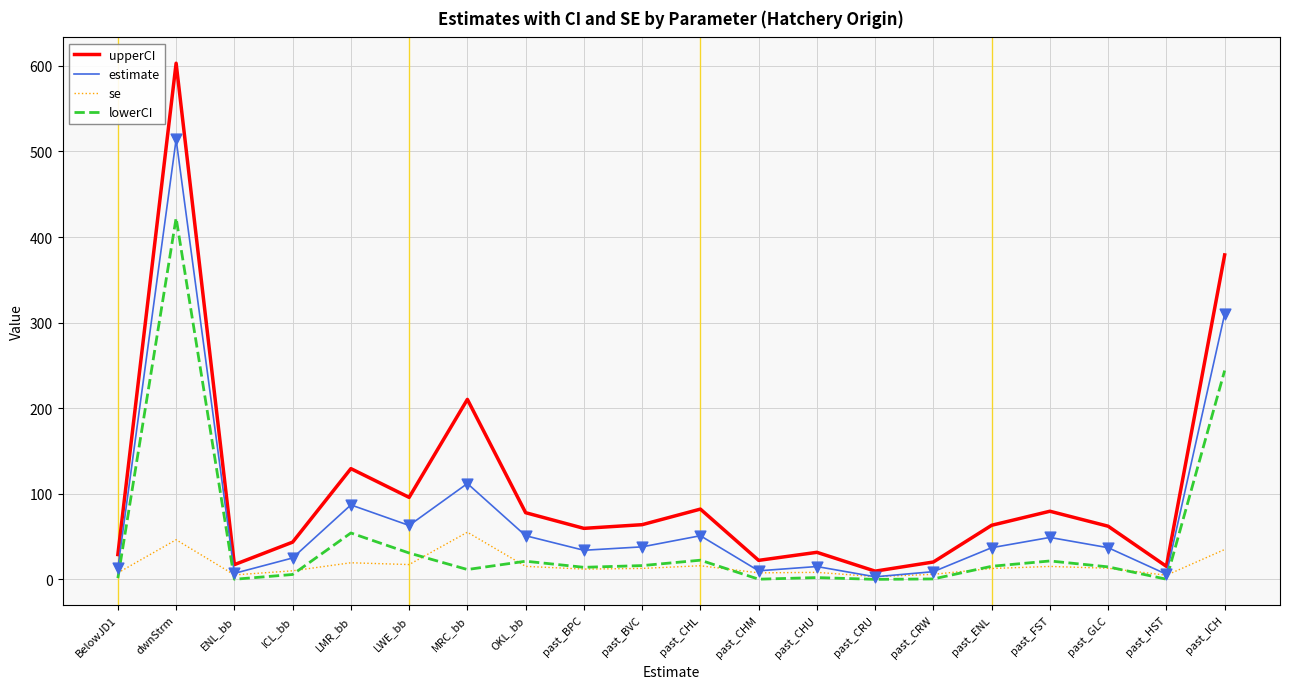

Which series changed the most between past_CHL and past_CRU?

upperCI